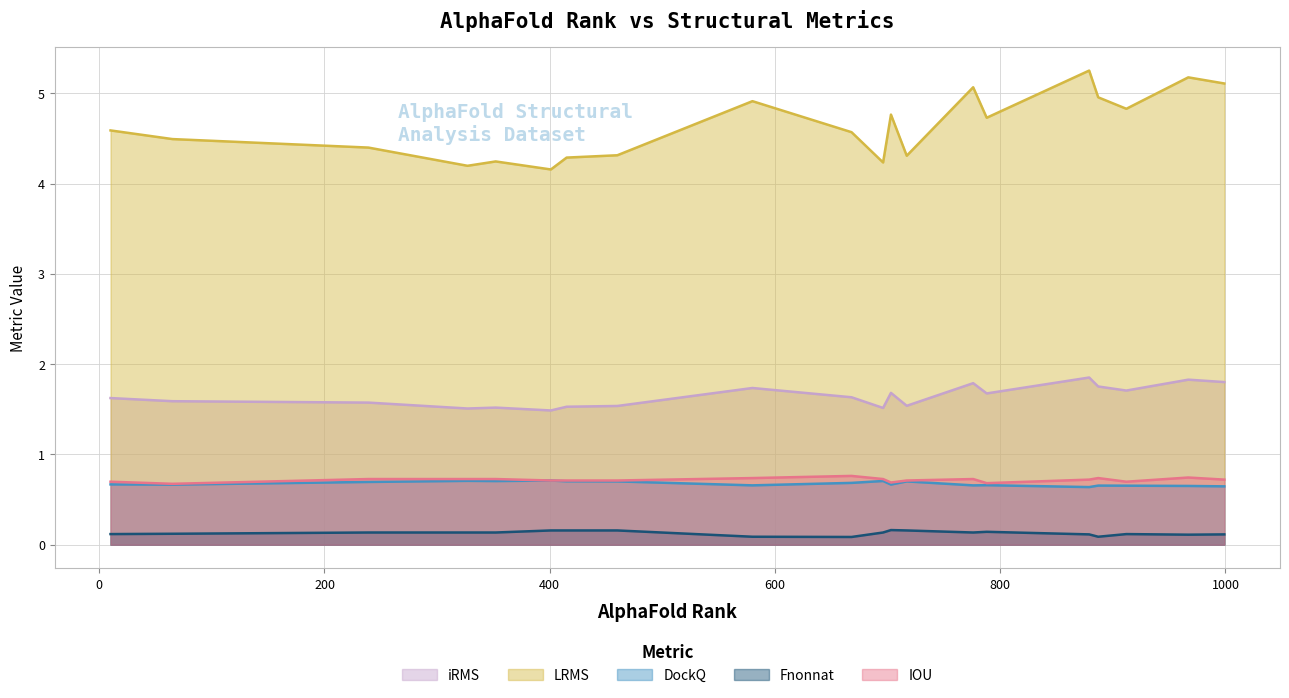

What is the value of the Fnonnat point at the 6th from the left?

0.1